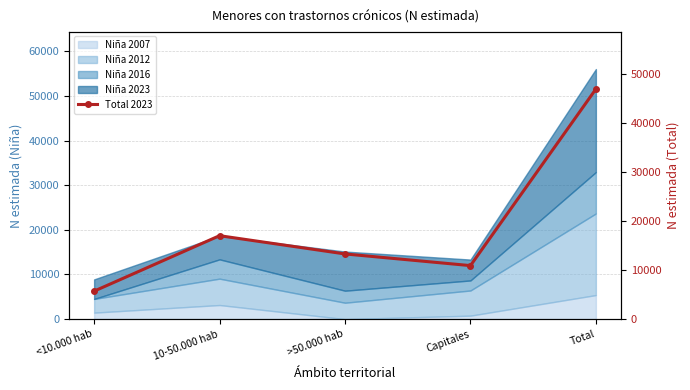

What is the difference between the maximum and second lowest values?

36046